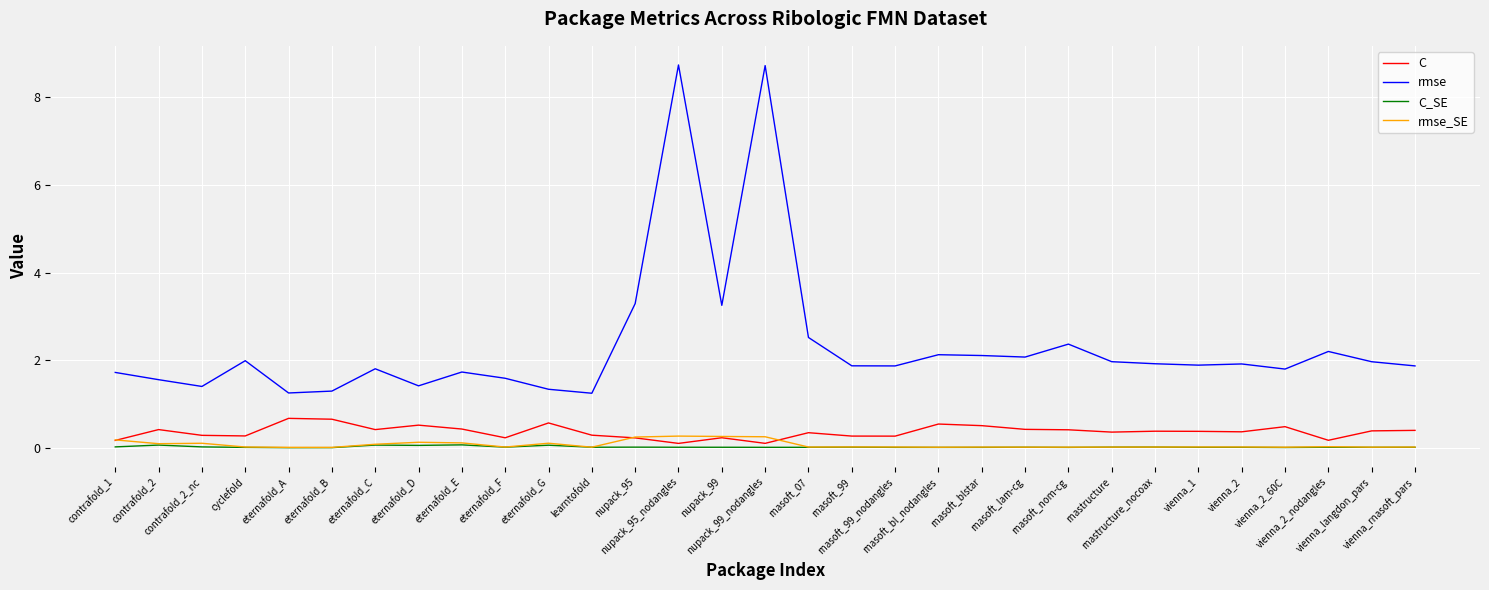

The value of C_SE at rnasoft_99_nodangles is 0.0. True or false?

True